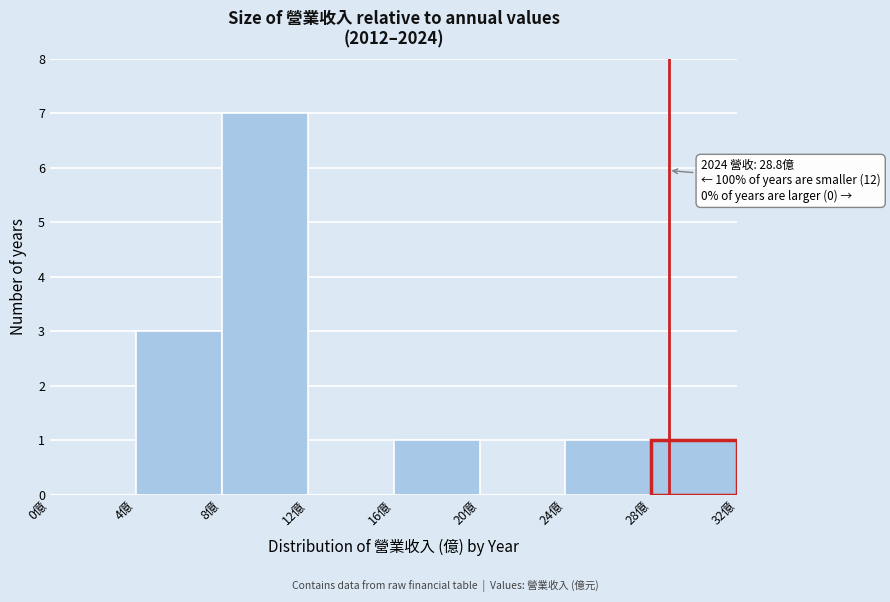

Which range on the x-axis has the tallest bar?

8 to 12